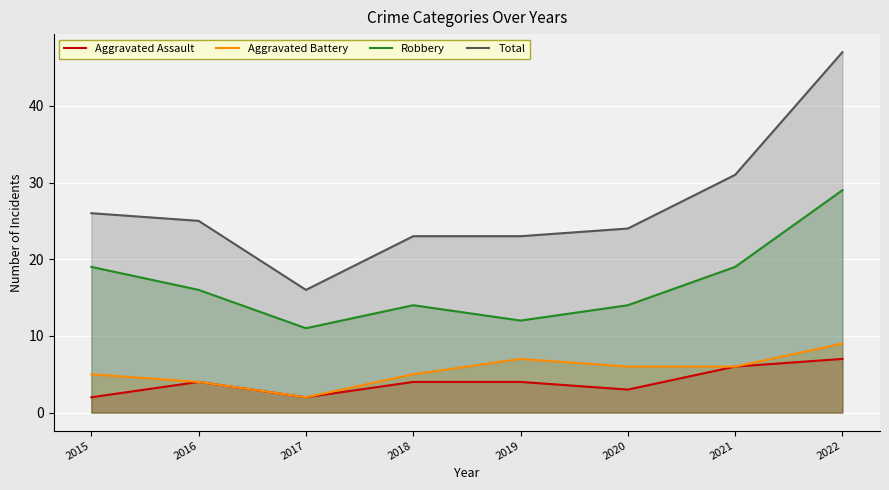

Which series has the largest total across all categories?

Total